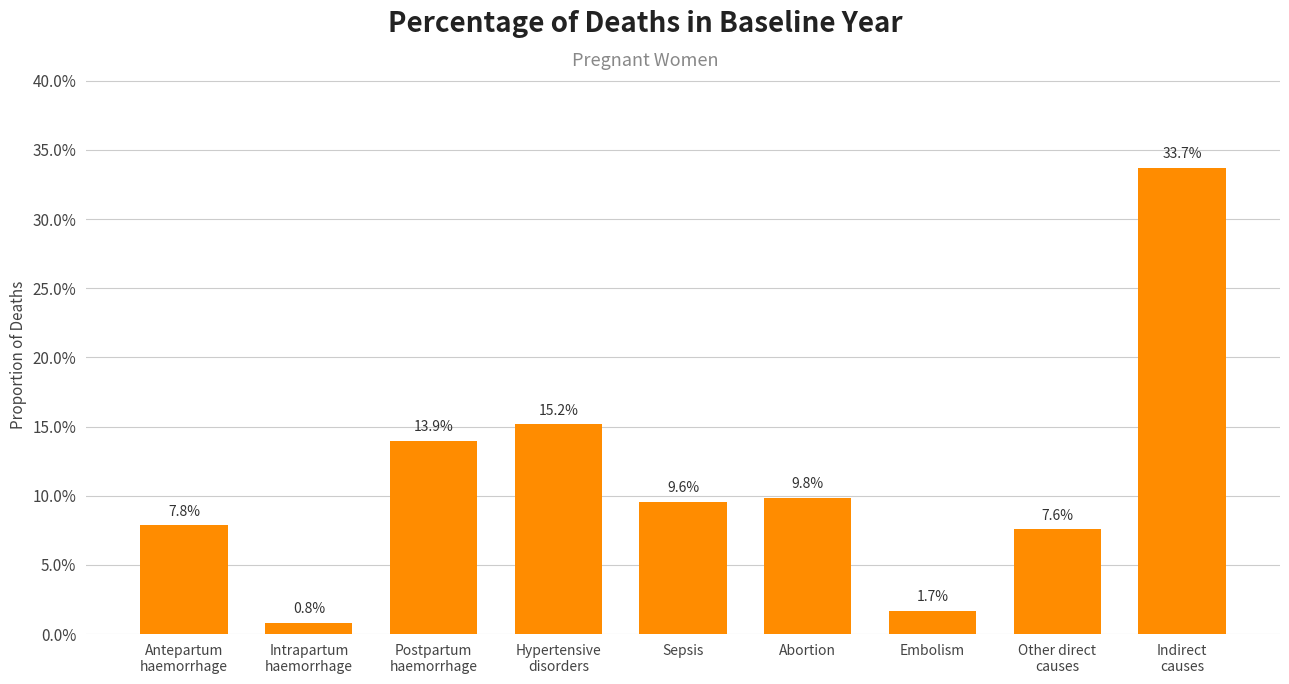

Does the chart contain any negative values?

No